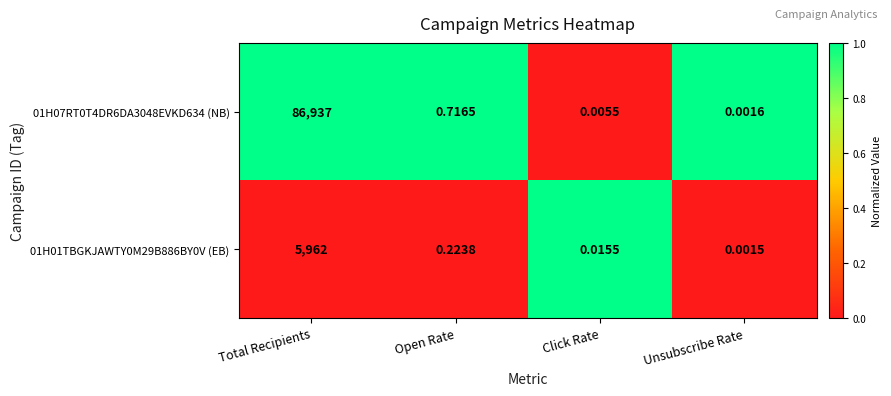

Which category has the highest value in the 01H07RT0T4DR6DA3048EVKD634 (NB) series?

Total Recipients